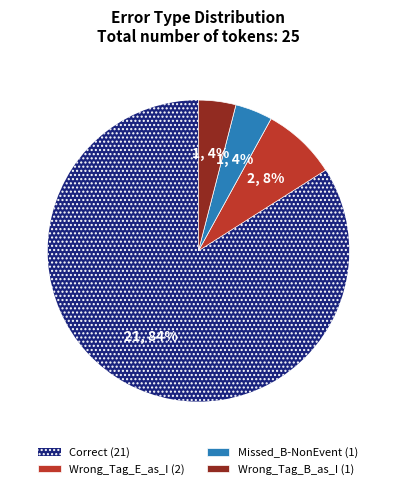

Is there any slice that represents more than half of the pie?

Yes